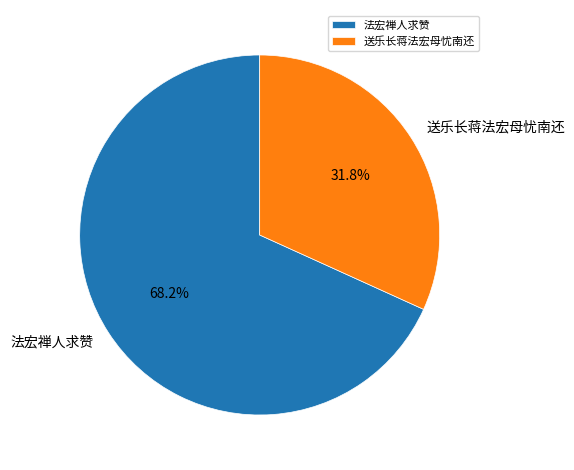

Is the sum of 法宏禅人求赞 and 送乐长蒋法宏母忧南还 greater than half?

Yes